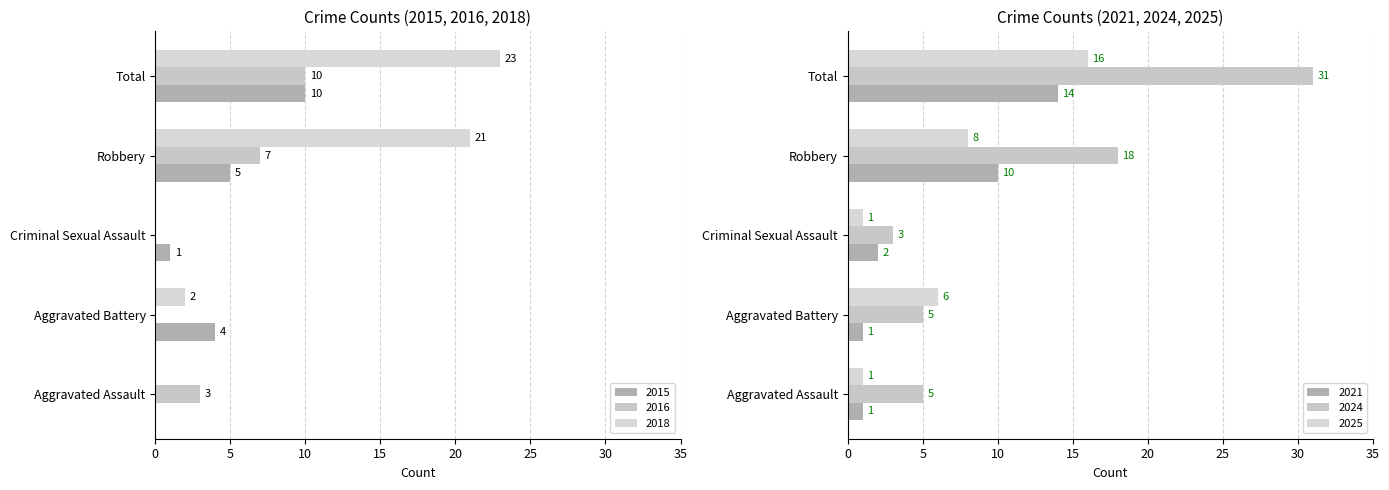

How many data points in 2016 are above 3?

2